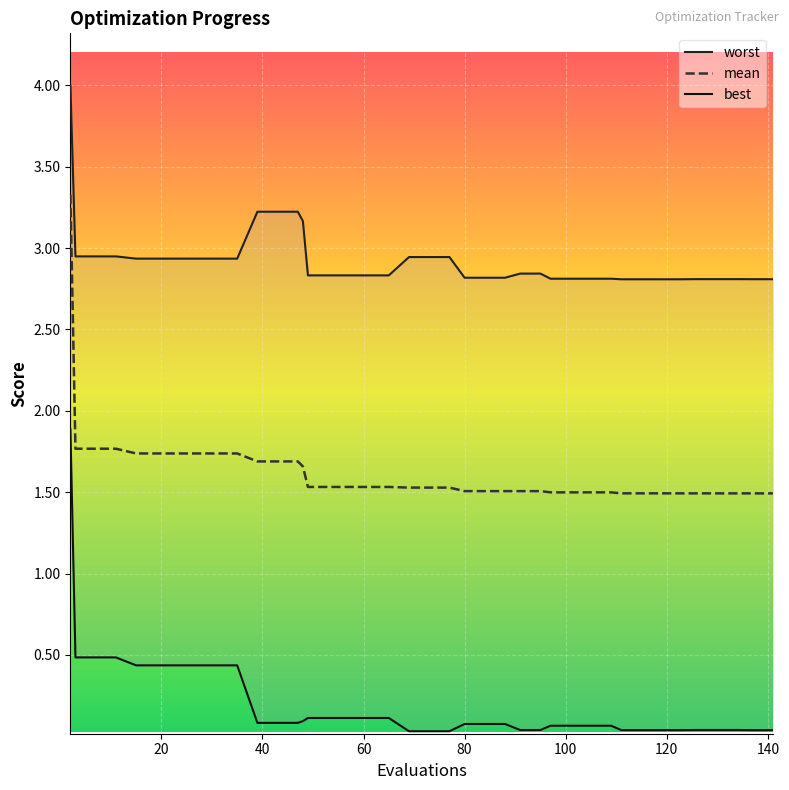

Which label corresponds to the largest value in the chart?

2